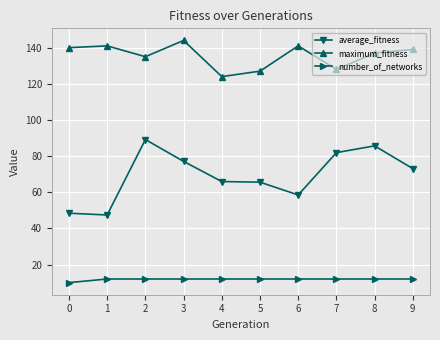

What is the value of the average_fitness point at the 8th from the left?

81.9